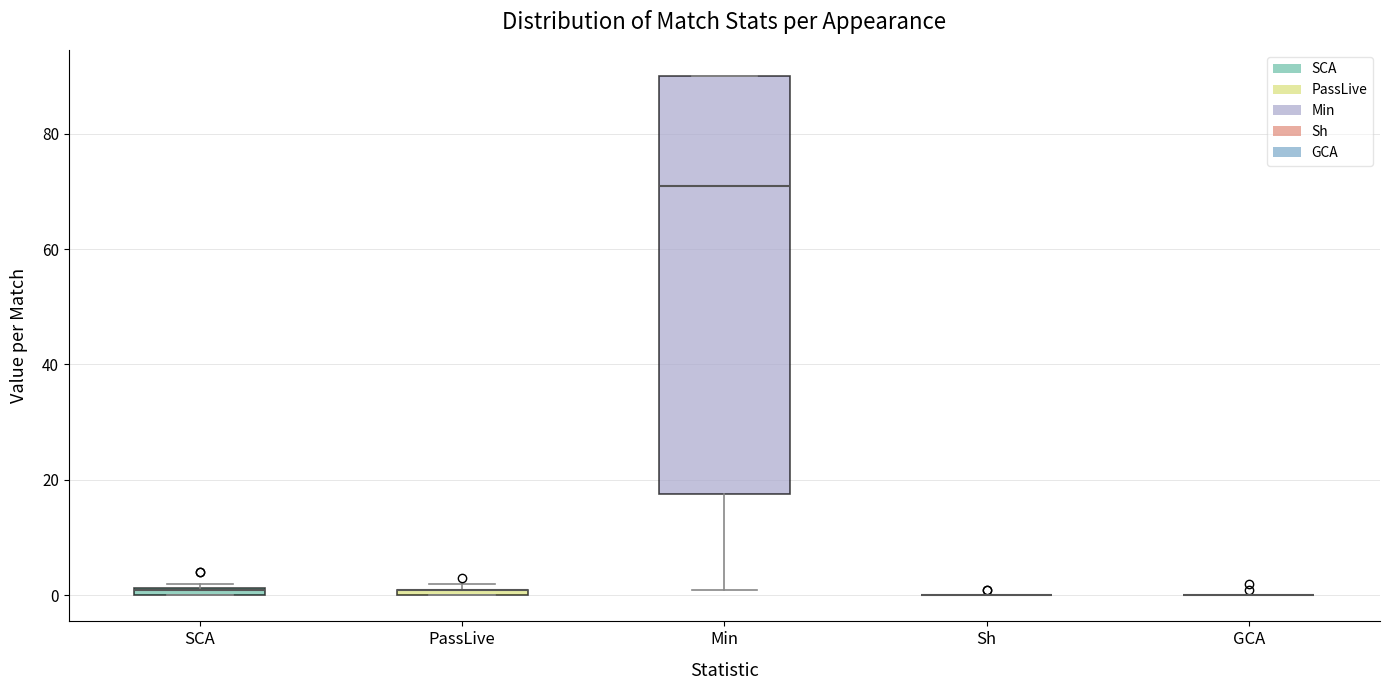

Where is the upper edge of the box for PassLive on the y-axis? The values are not printed on the chart, so give them approximately, as read against the axis.

2